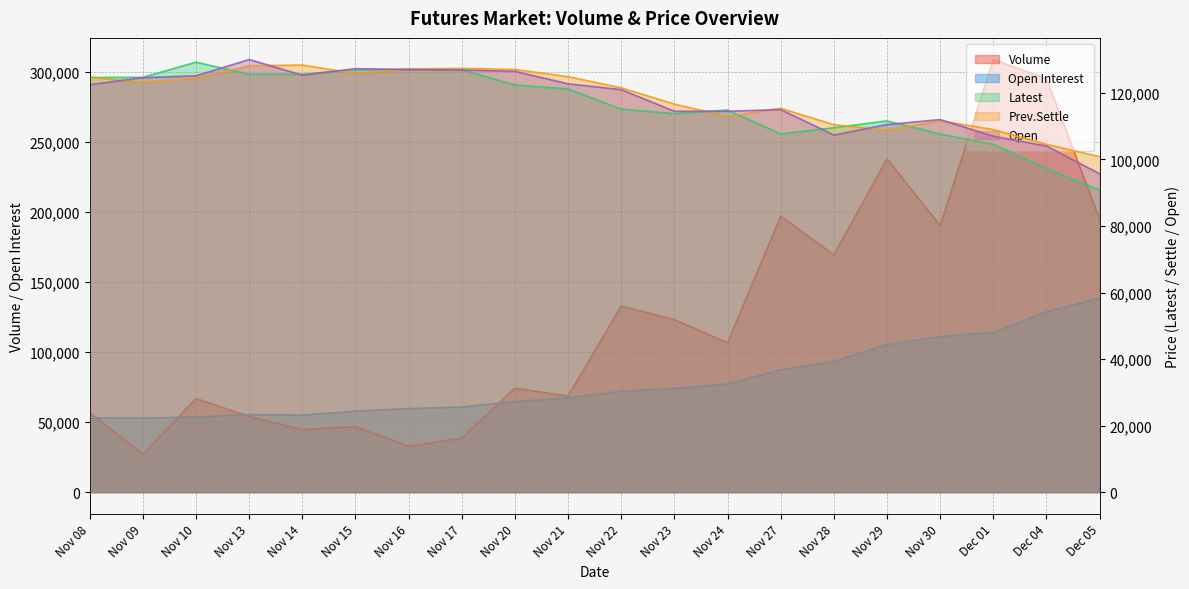

What is the maximum value shown in the chart?

309052